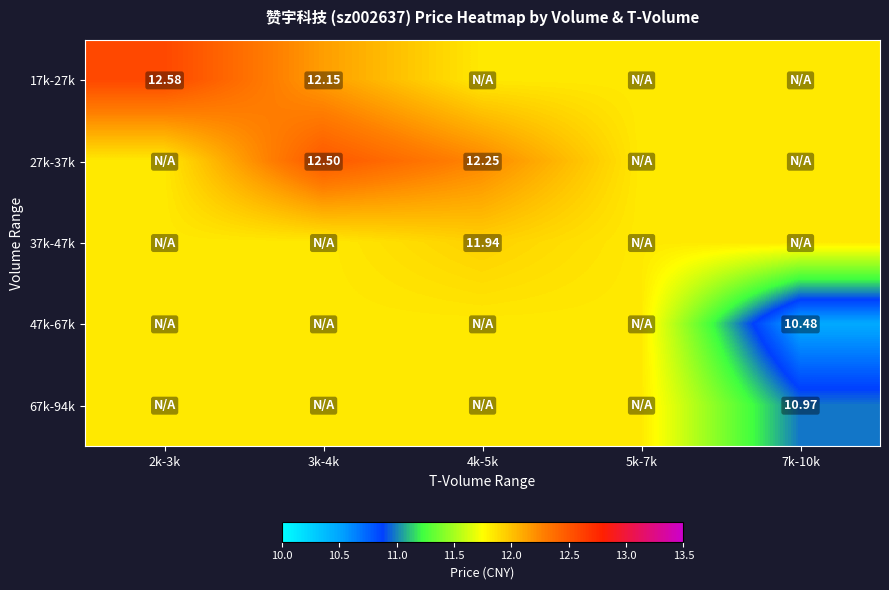

Count the number of data series in this chart.

5